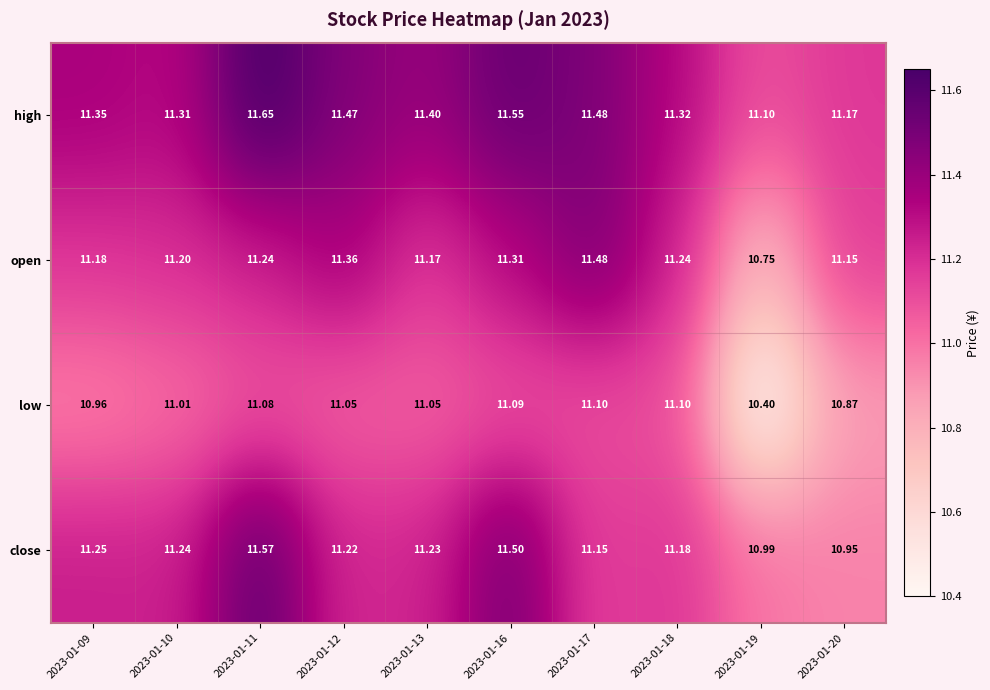

Which series has the widest spread of values?

open